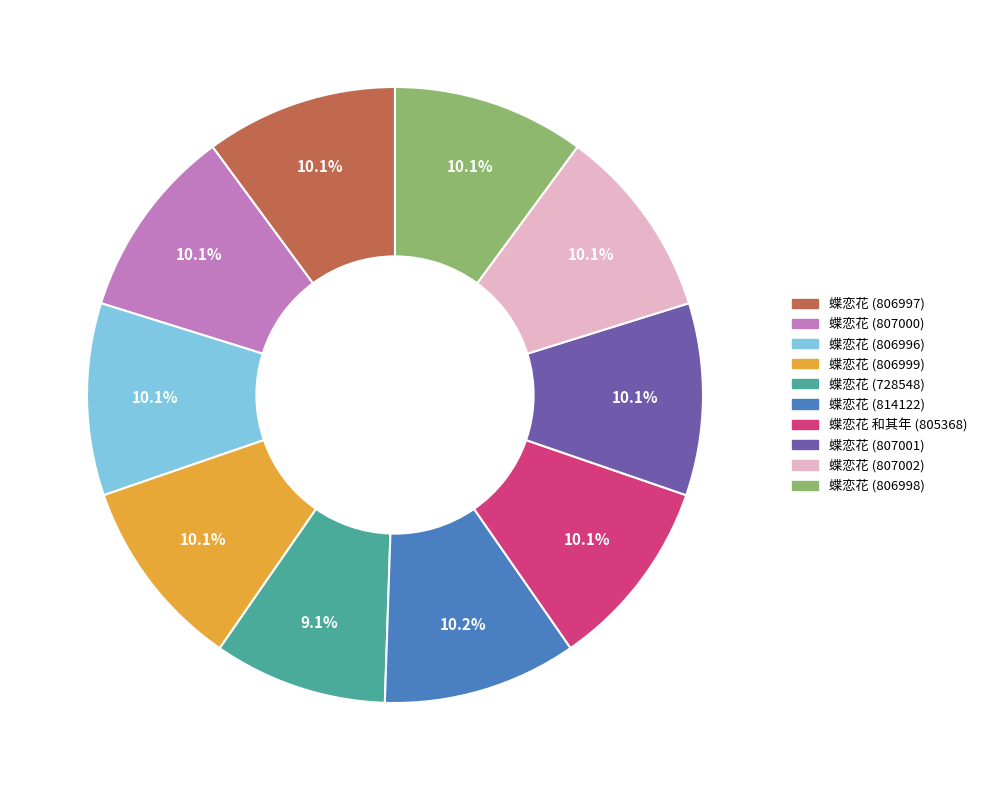

Is there any slice that represents more than half of the pie?

No